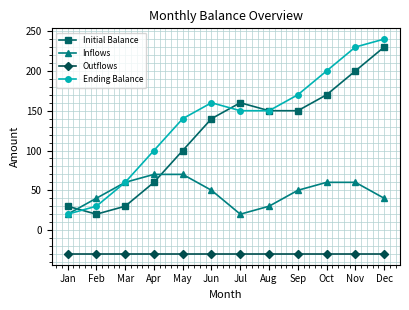

How many lines are shown in the chart?

4